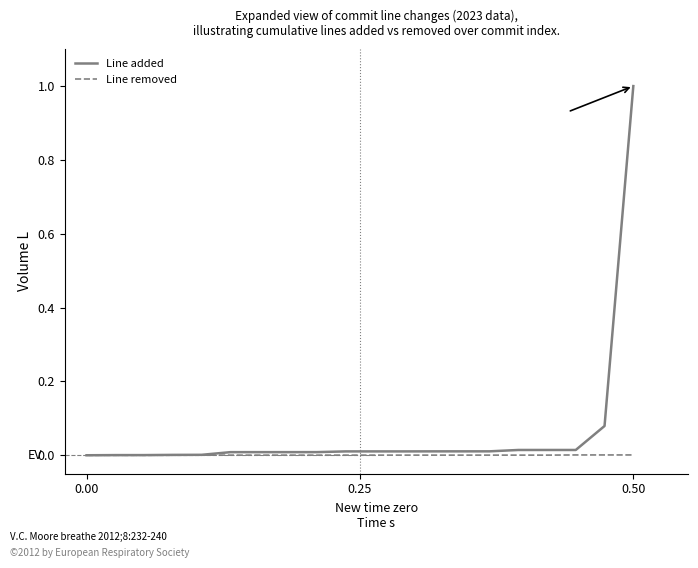

Which series has the largest range (max minus min)?

Line added